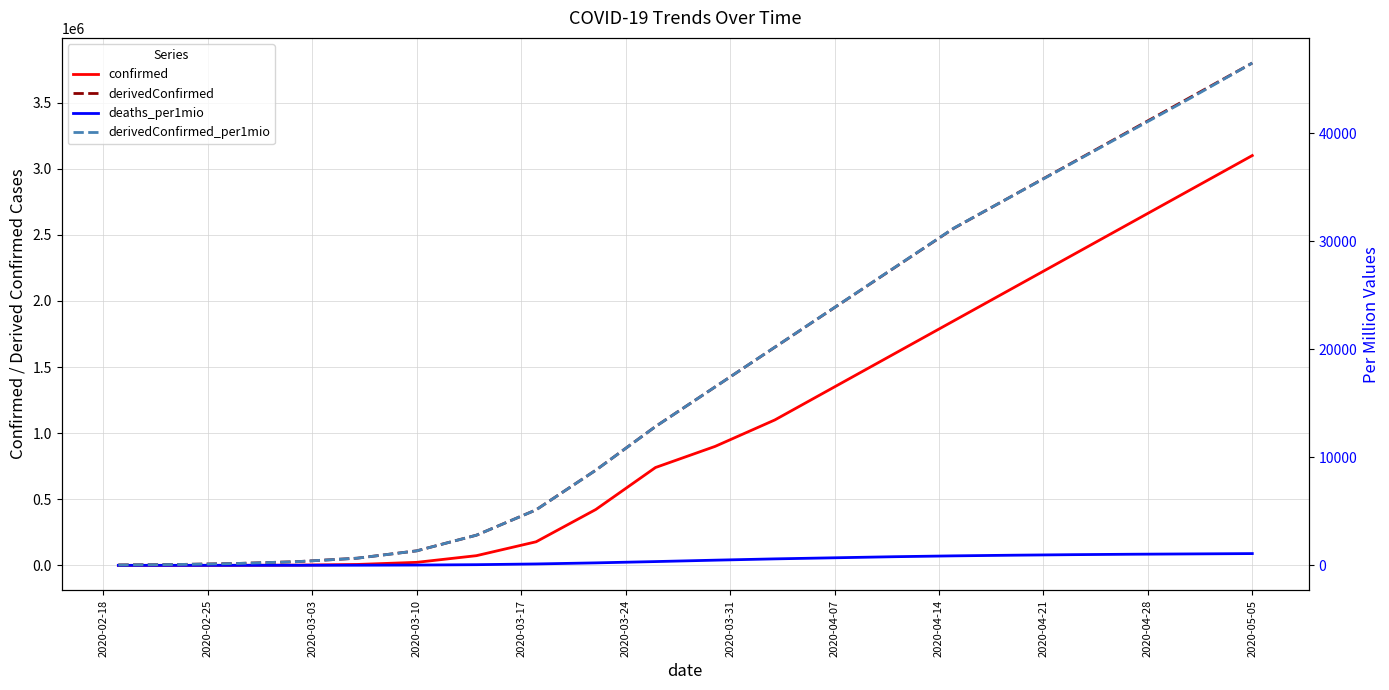

How many lines are shown in the chart?

4